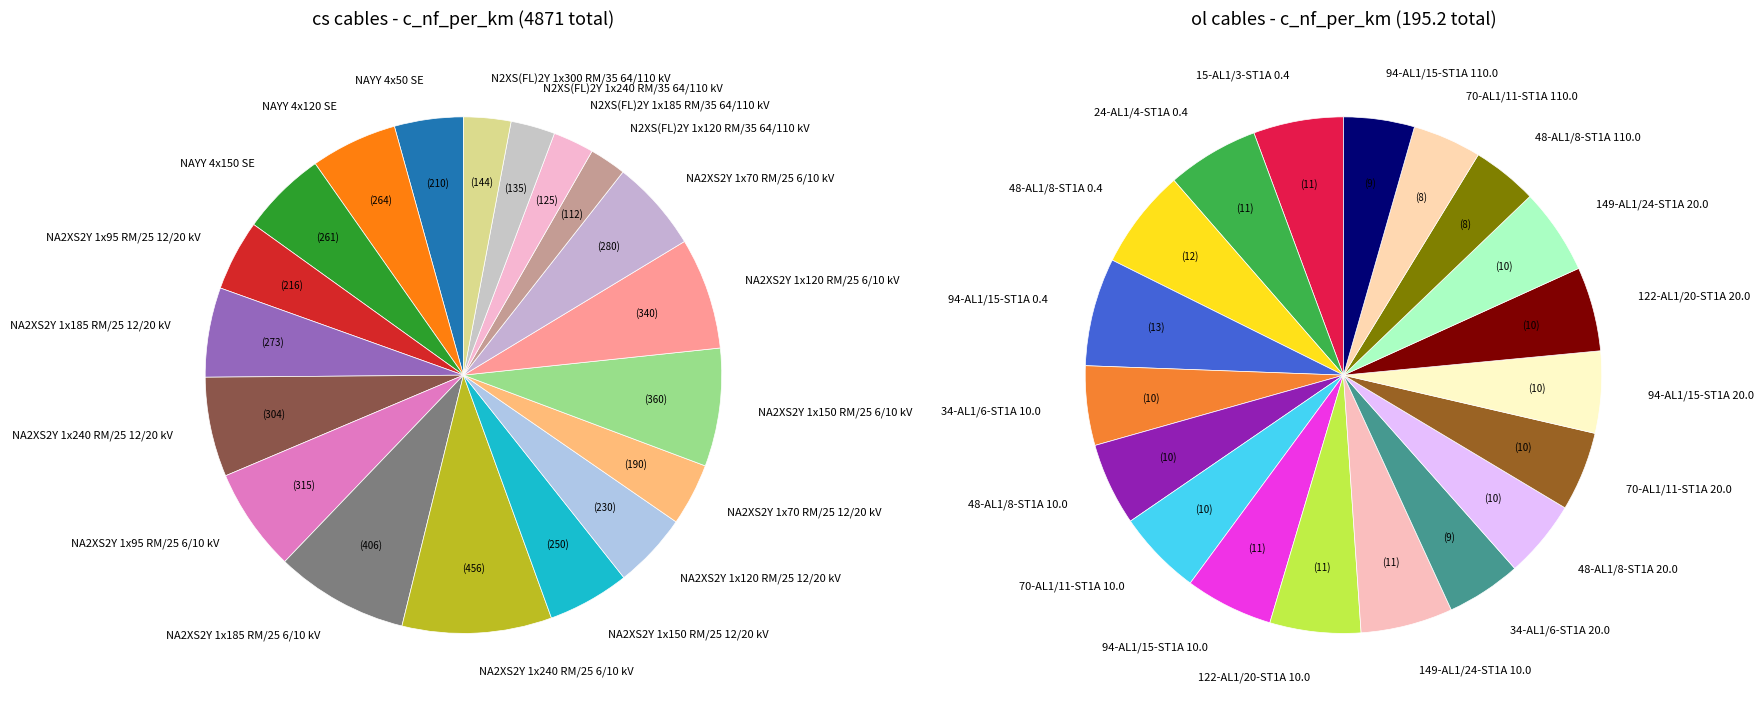

Does 11 account for over 50% of the chart?

No